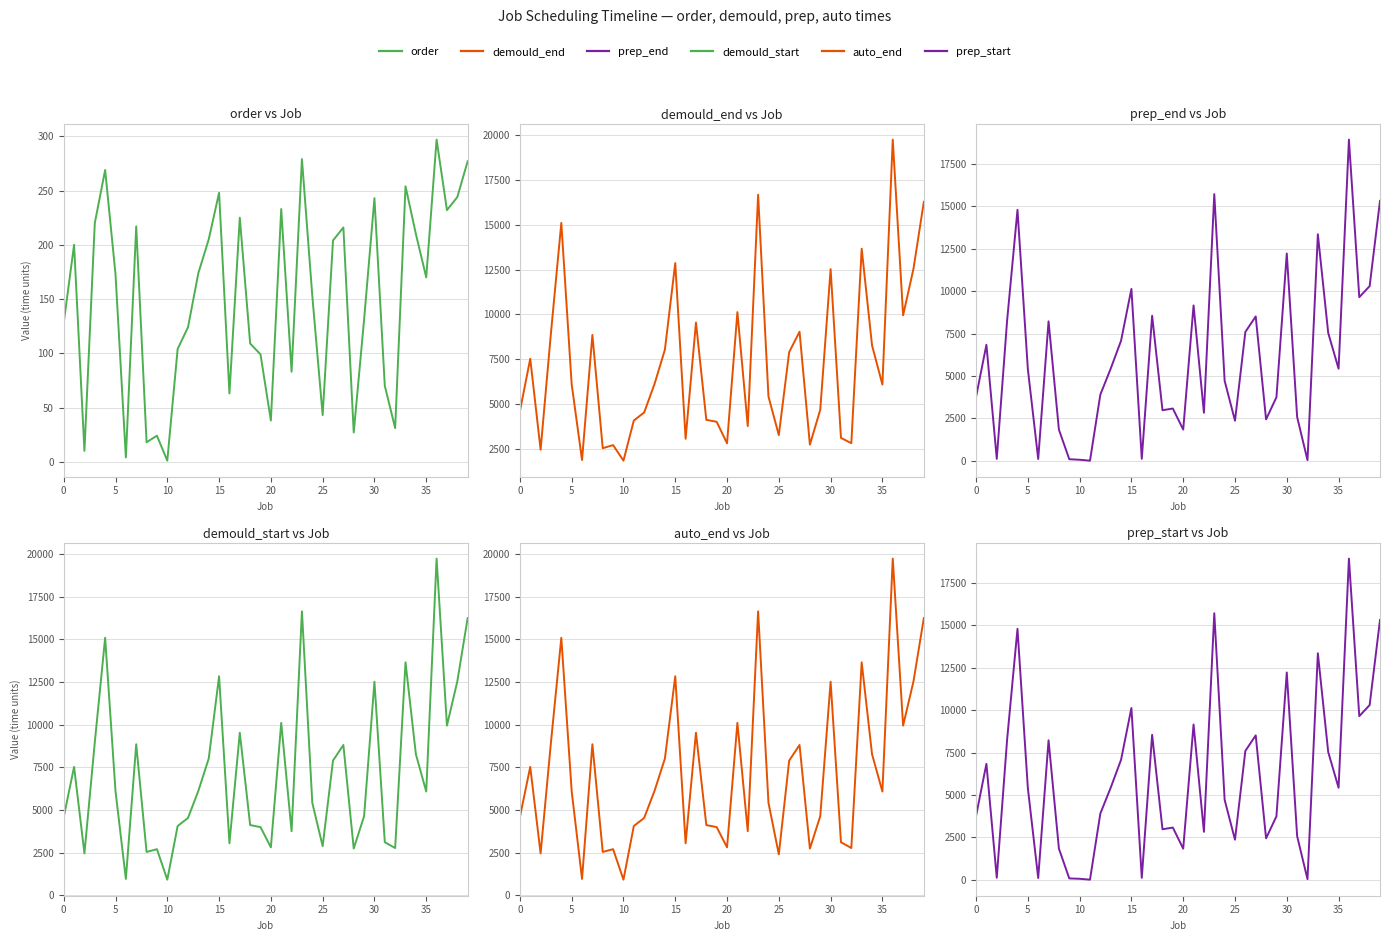

In order, how many points are higher than both neighbors (excluding endpoints)?

12